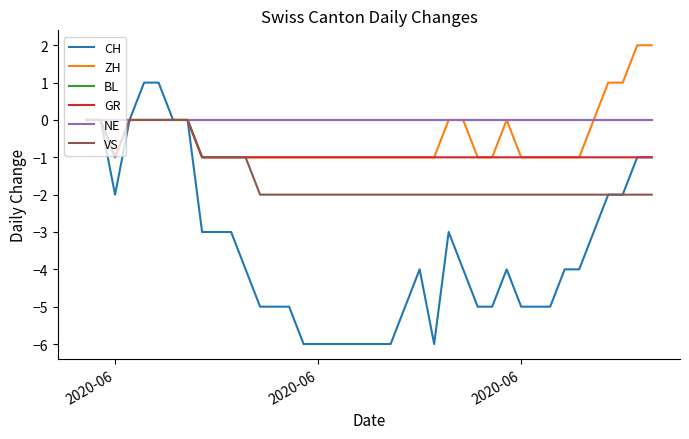

Is this an area chart (filled region under the line)?

No